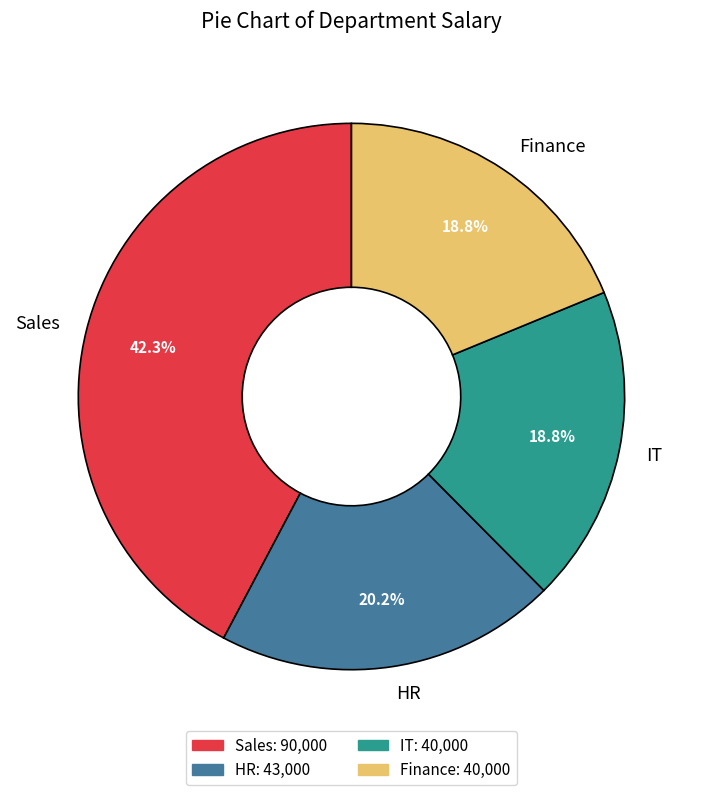

What is the largest slice in the pie chart?

Sales